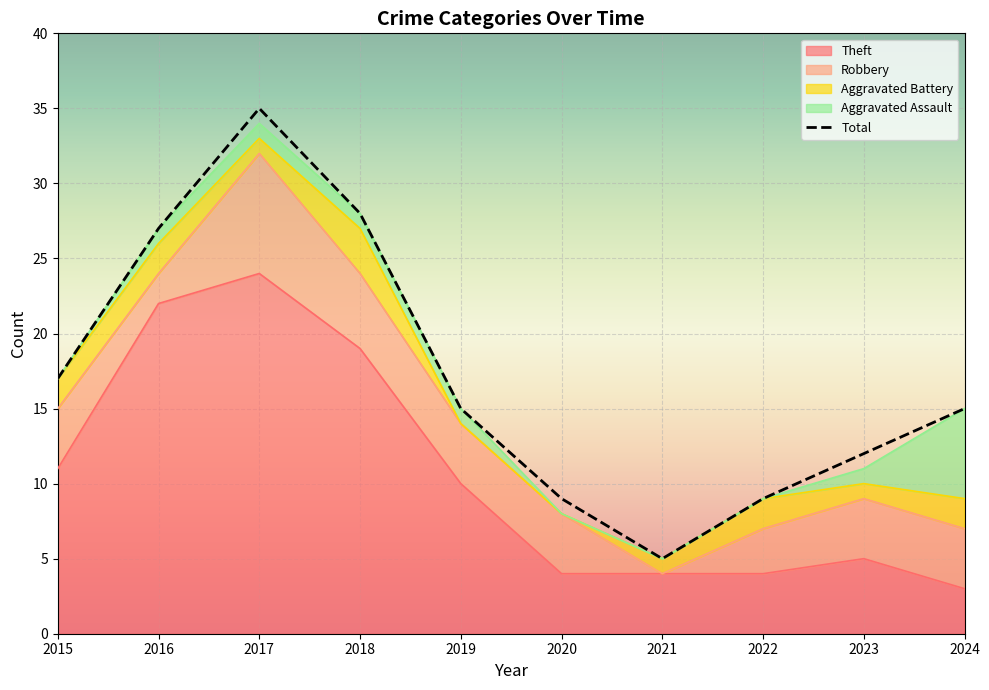

Approximately how many times larger is the value at 2021 compared to 2022?

0.6